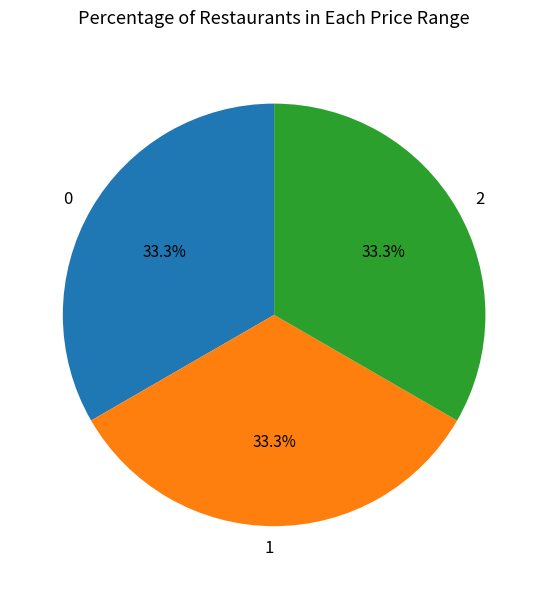

Is there any slice that represents more than half of the pie?

No